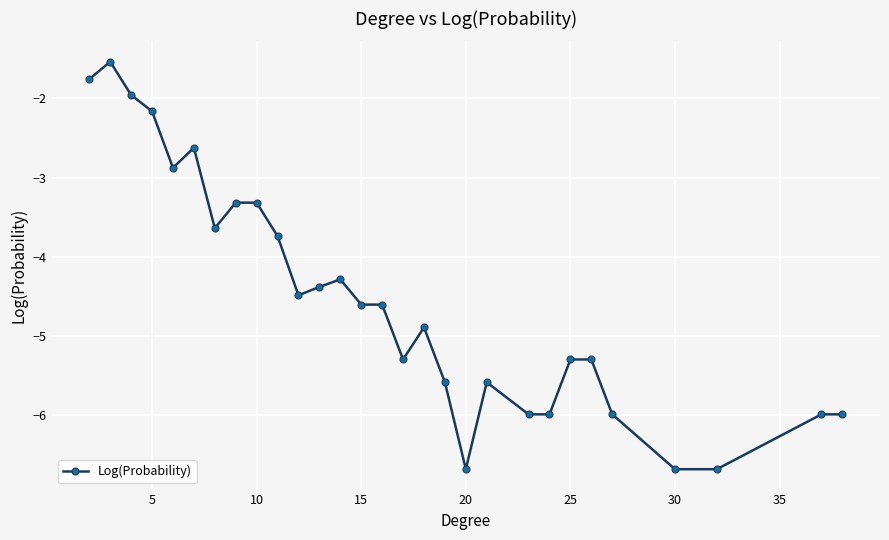

How many values exceed -4?

10